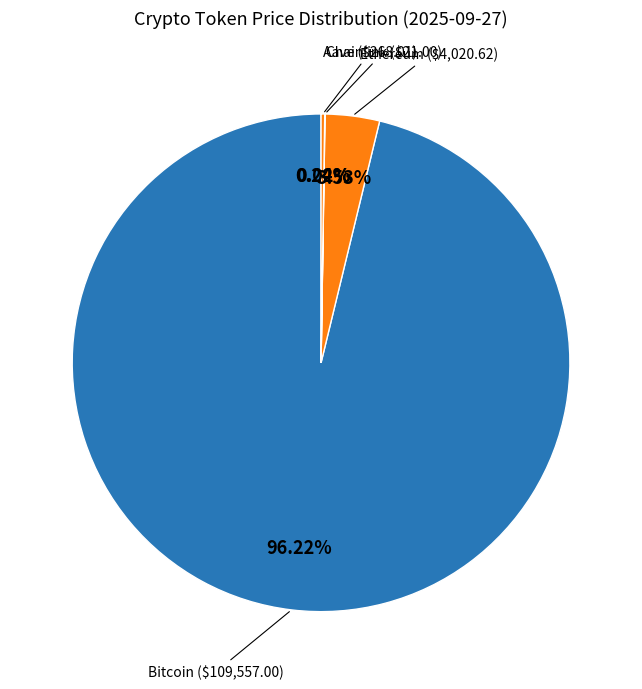

To the nearest percent, what is the difference between the largest and smallest slice percentages?

96%